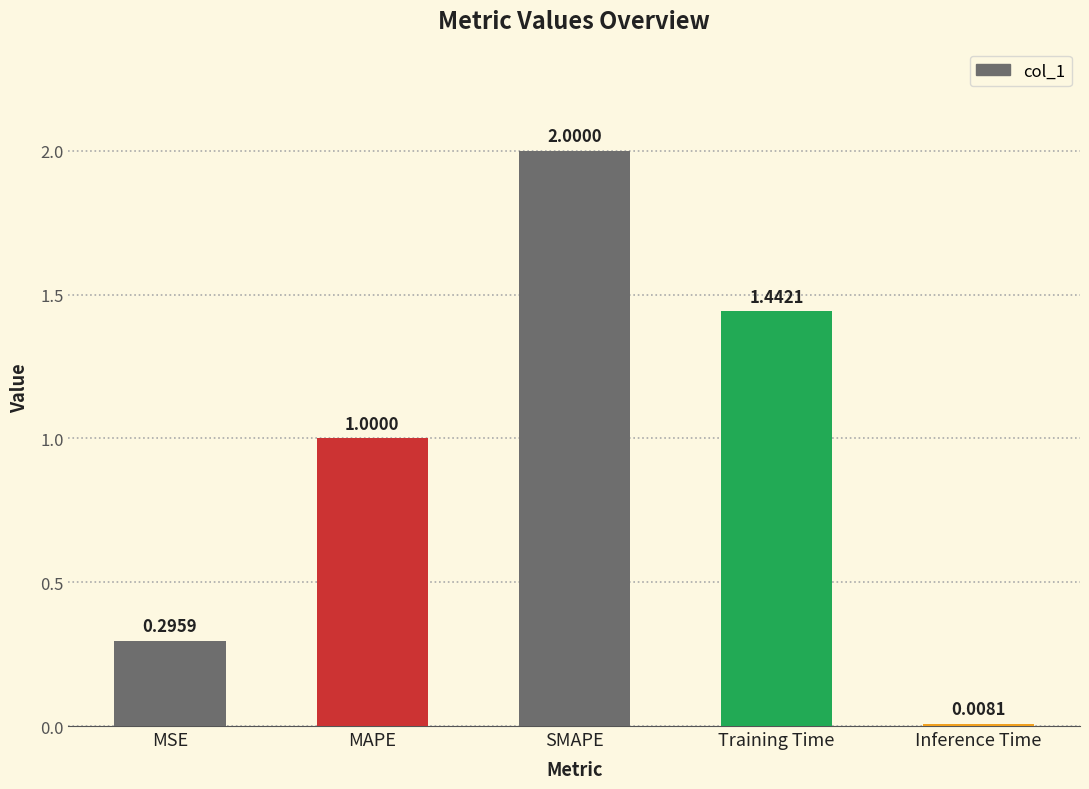

Rank the categories by value from highest to lowest.

SMAPE, Training Time, MAPE, MSE, Inference Time